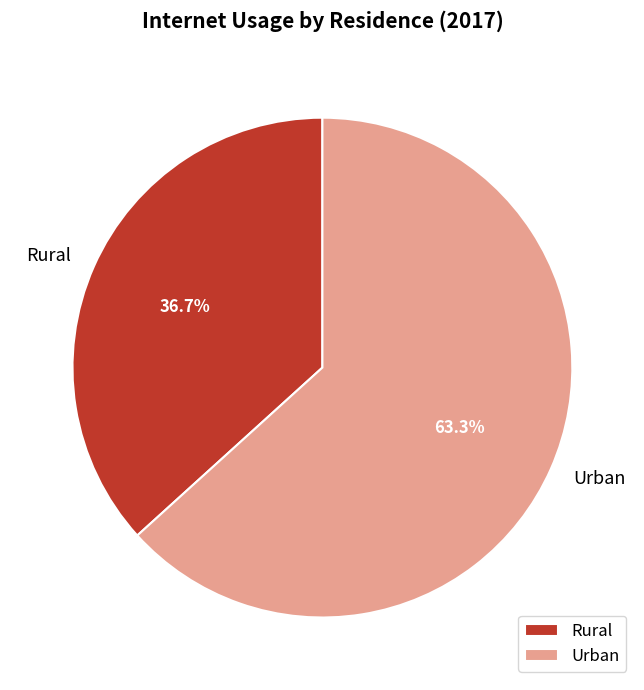

How many segments does this pie chart have?

2